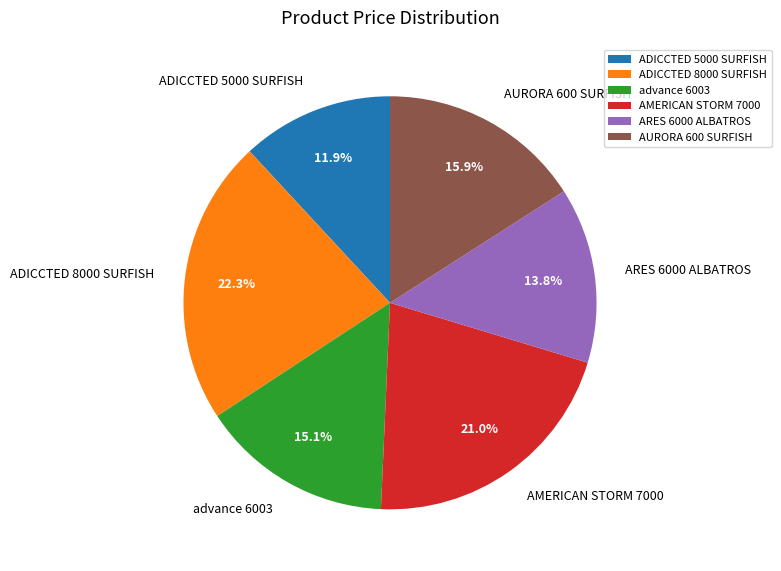

Which category has the smallest portion of the pie?

ADICCTED 5000 SURFISH